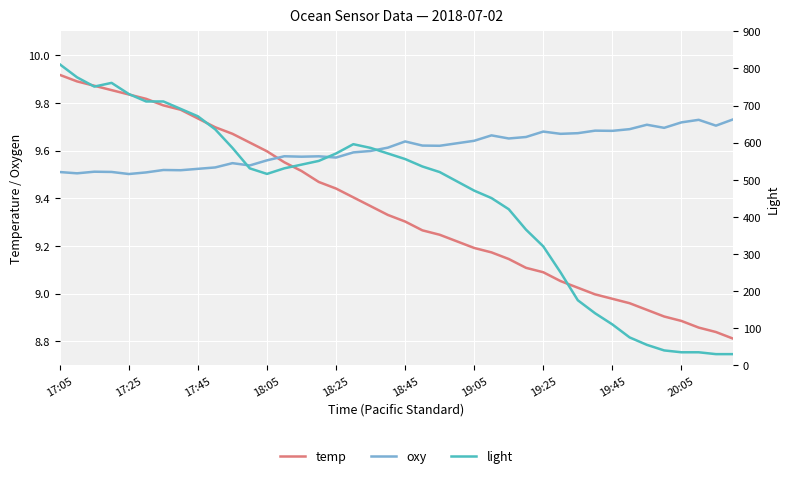

What is the difference between the maximum and minimum values in the temp series?

1.1